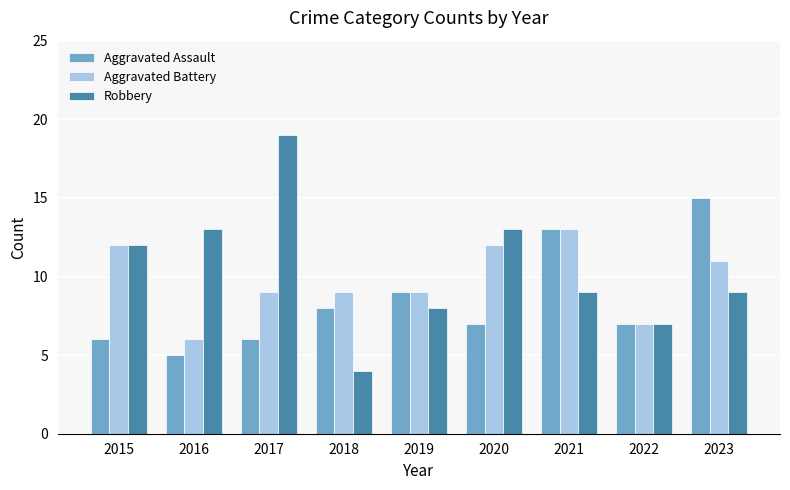

Which series changed the most between 2019 and 2023?

Aggravated Assault